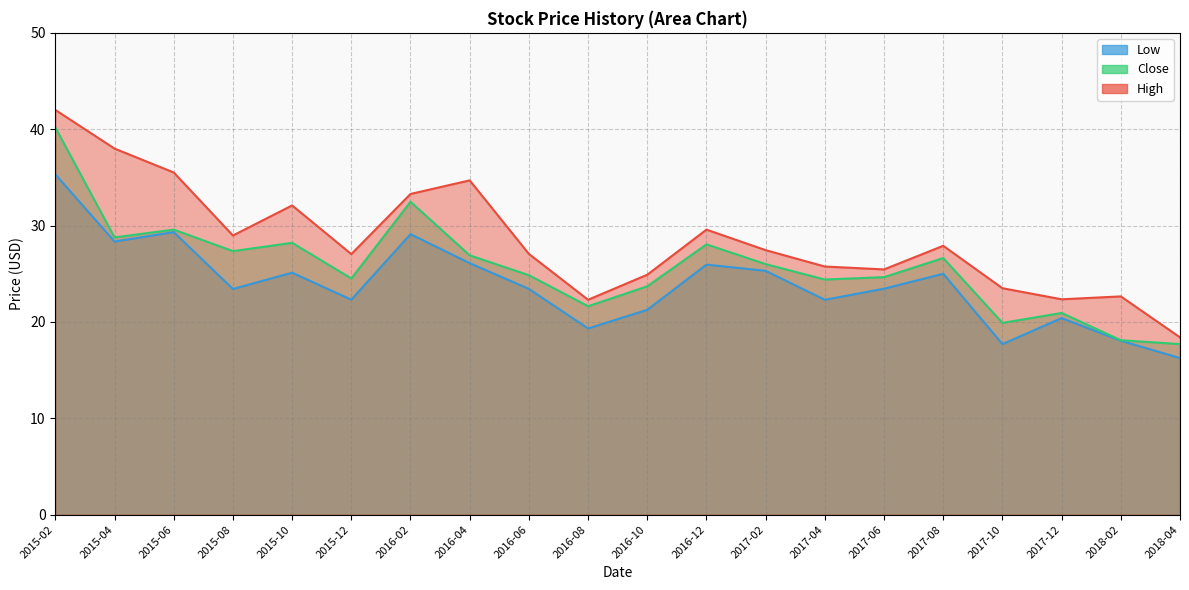

Where is the first local minimum for Close?

2015-04